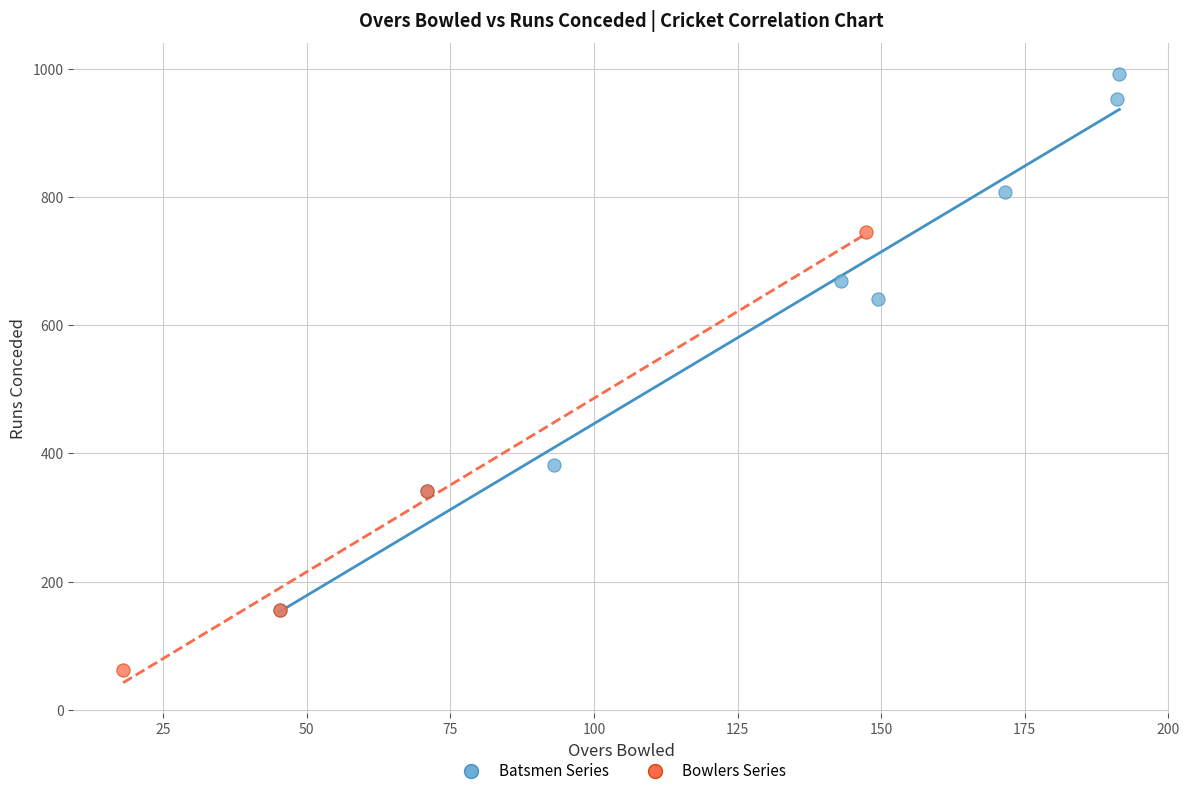

Which series has the widest spread of Y values?

Batsmen Series